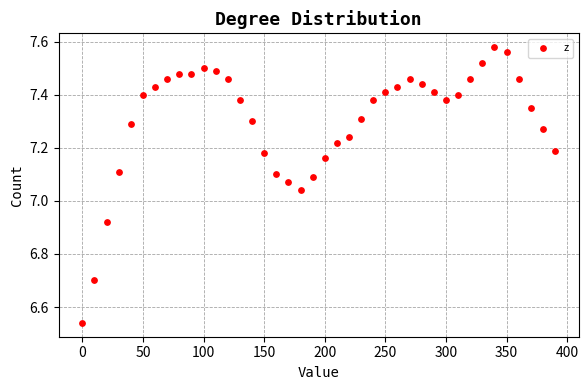

What is the range of X values (max minus min)?

390.0